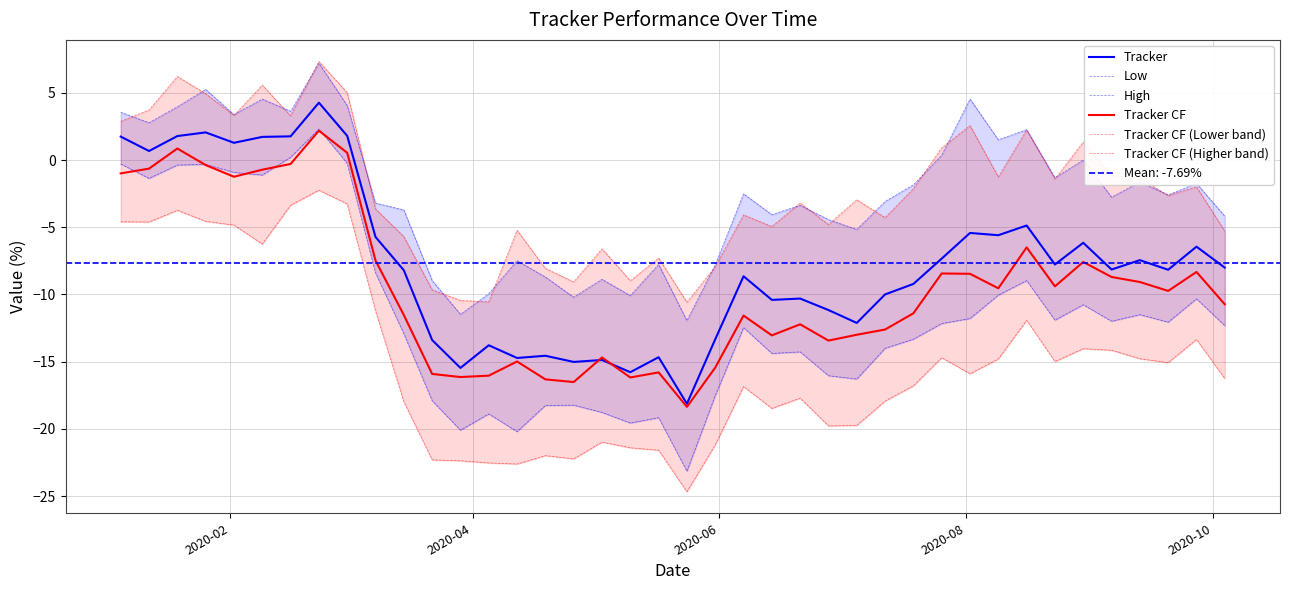

In High, how many points are higher than both neighbors (excluding endpoints)?

13